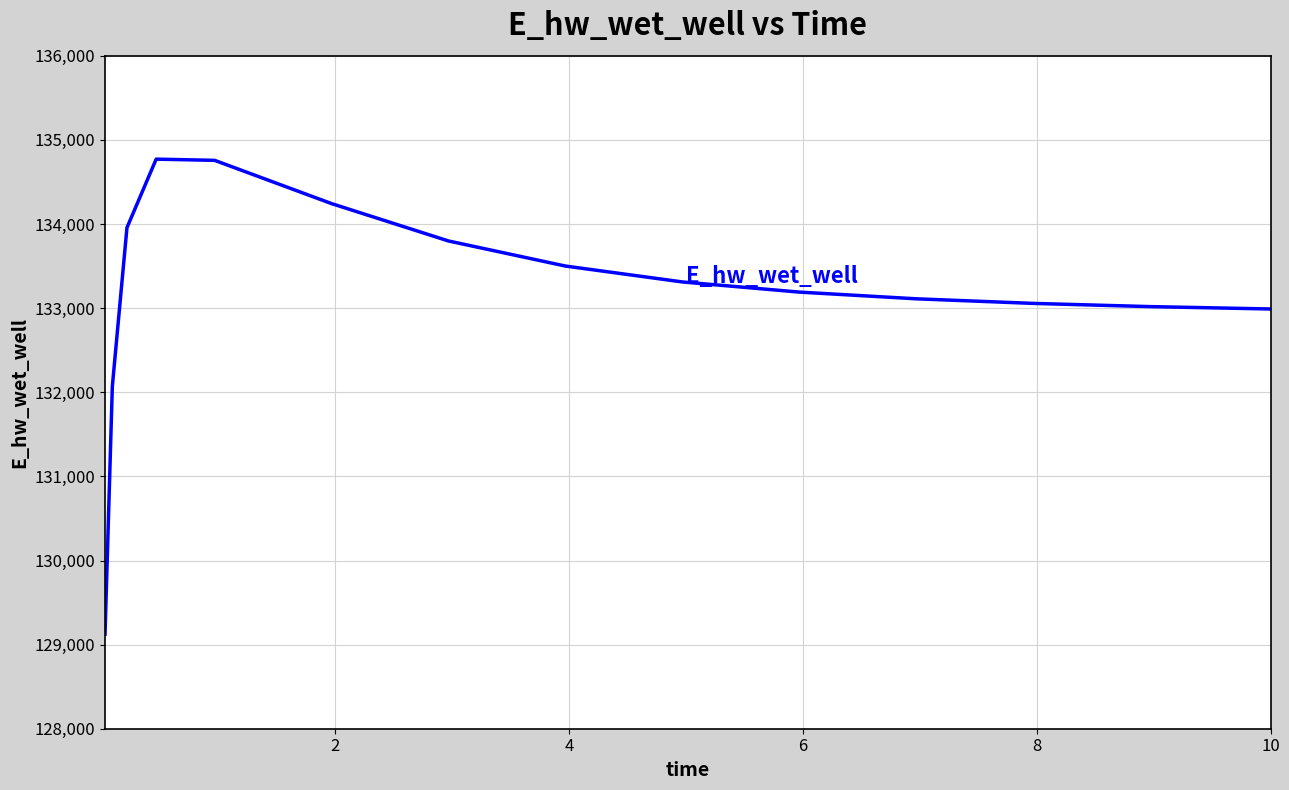

True or false: the data has more than 0 interior local peaks.

True